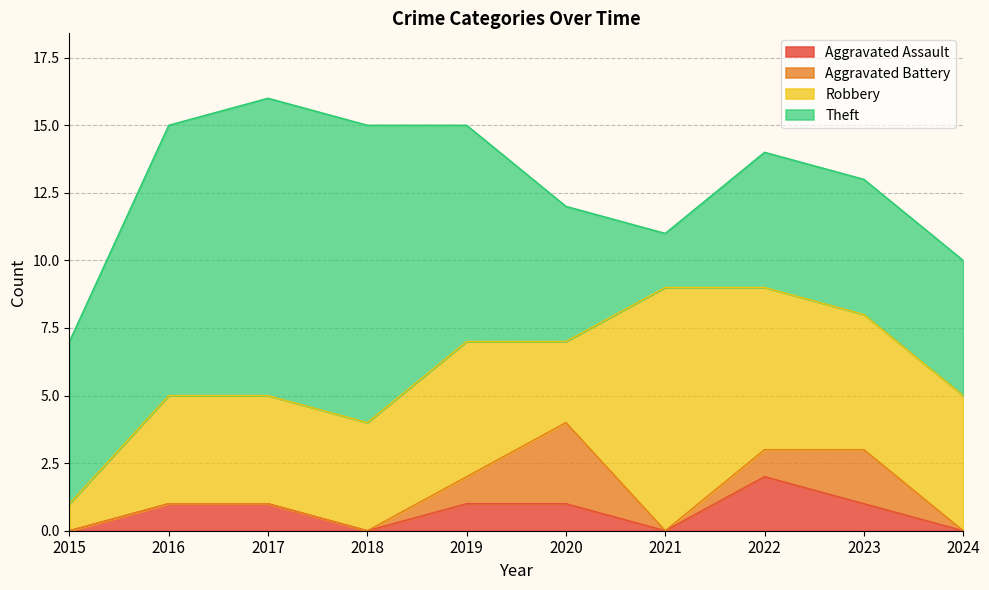

How many data points in Robbery are above 5?

2